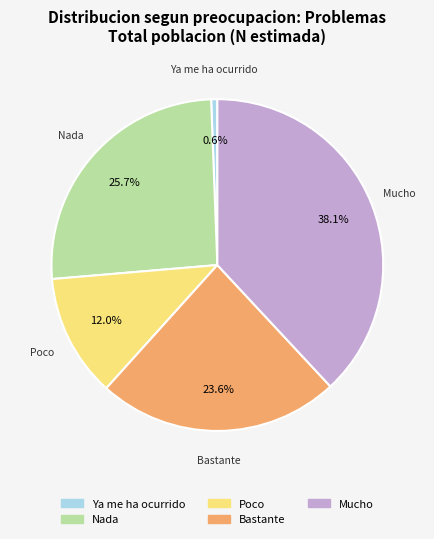

Which category has the biggest portion of the pie?

Mucho